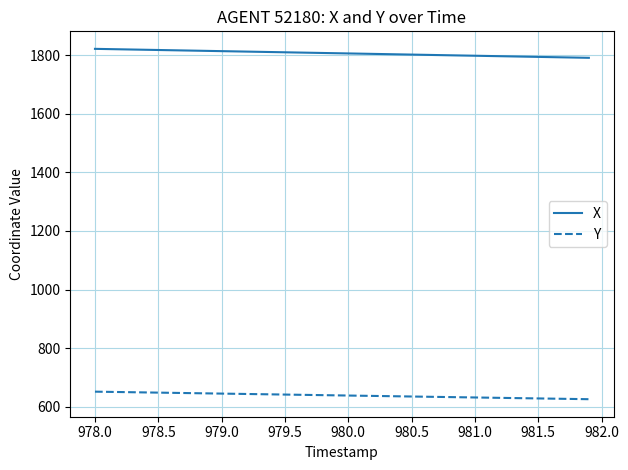

What is the lowest value of the Y series?

625.7